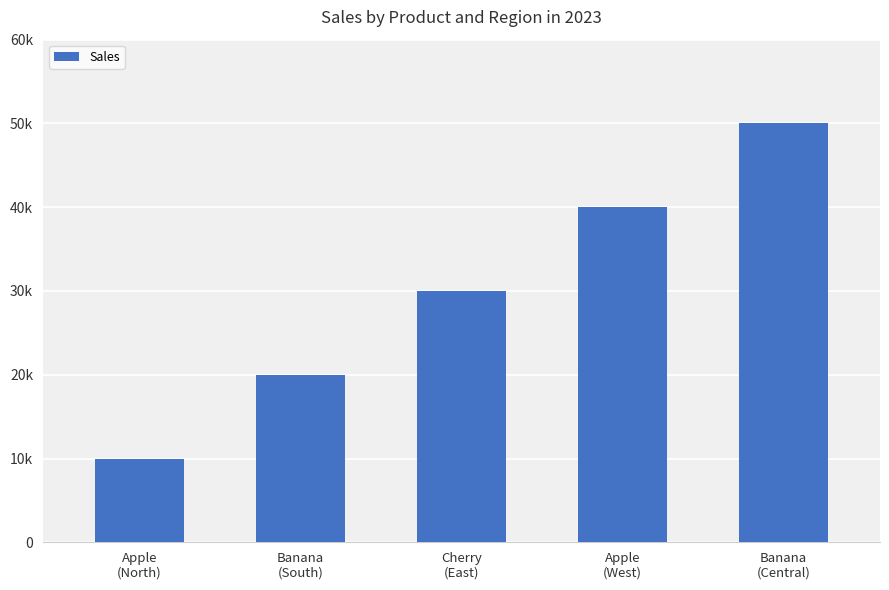

Does the chart contain any negative values?

No